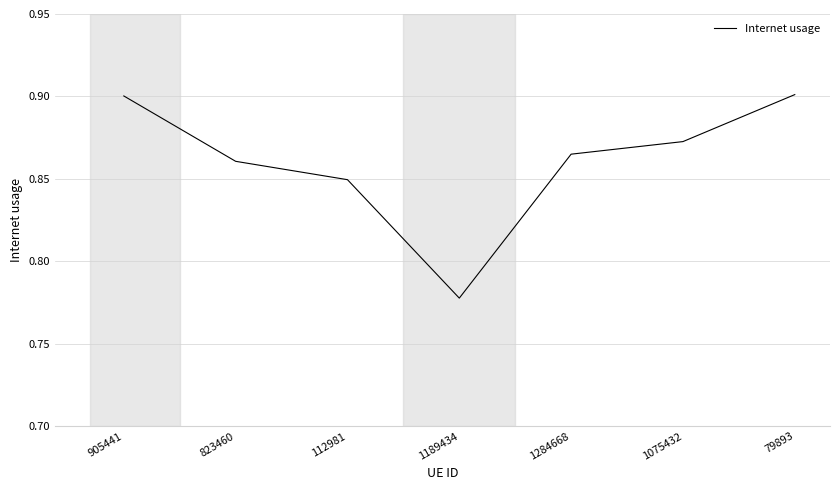

True or false: the data shows 0.9 at 1284668.

True